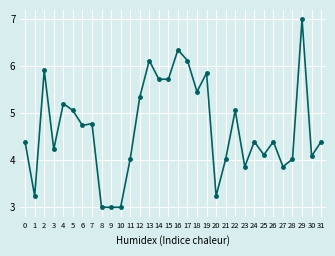

What is the sum of the values at 1 and 23?

7.1